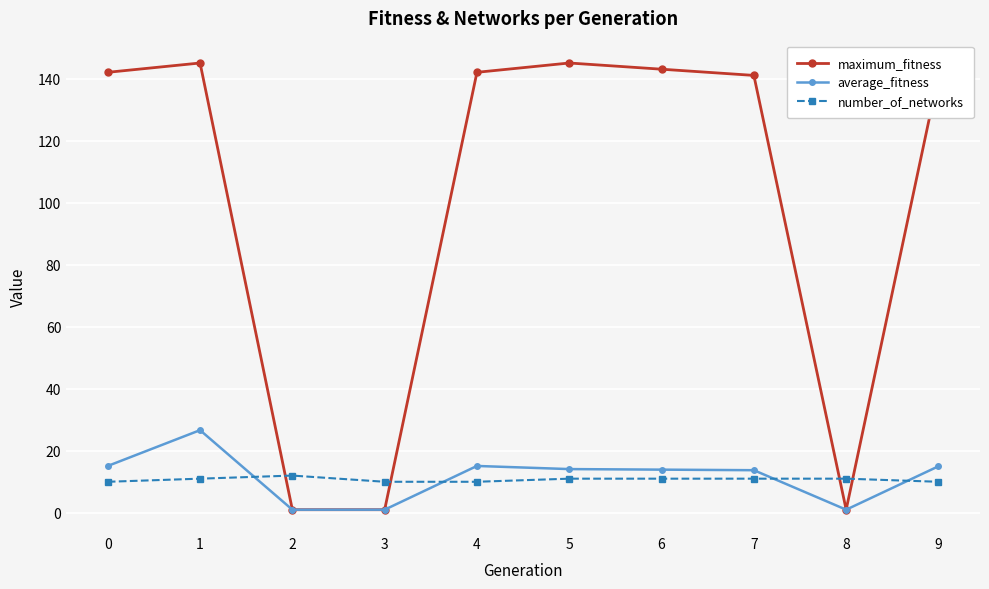

Which series ends up on top after the final intersection of average_fitness and number_of_networks?

average_fitness